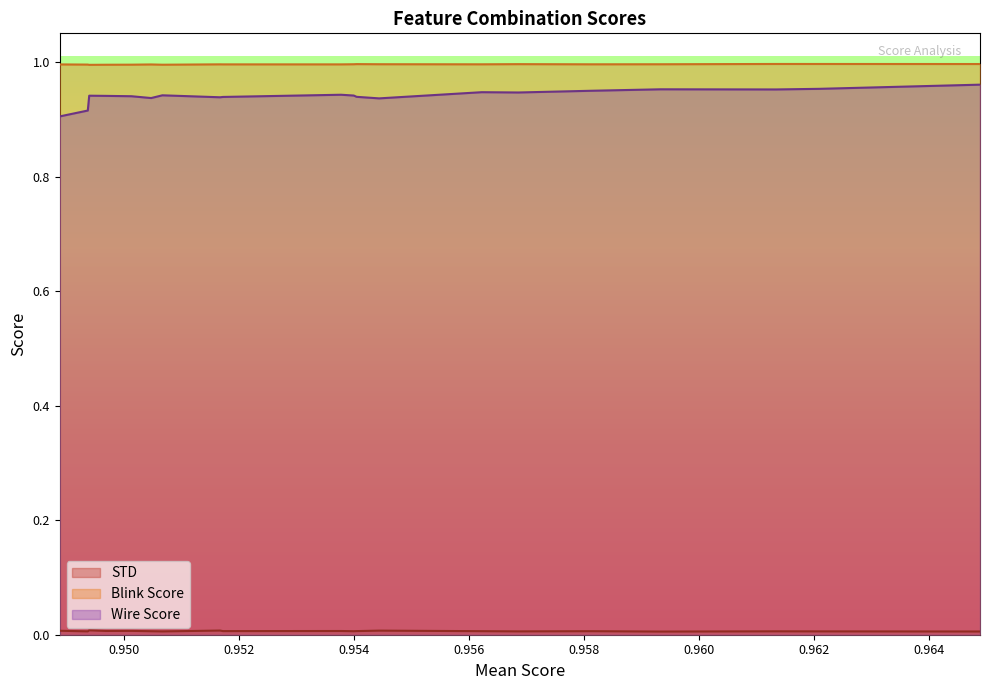

What is the minimum value for Blink Score?

1.0